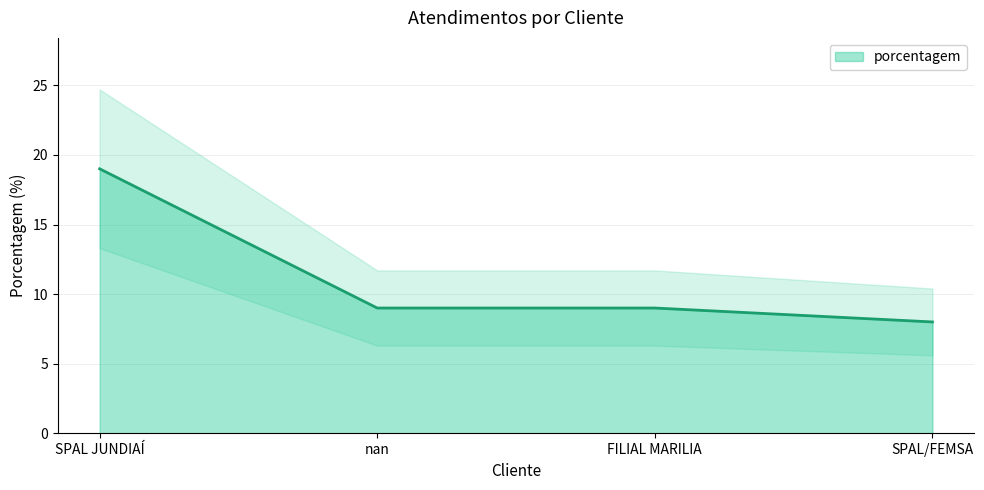

Does the chart display data point markers on the line(s)?

No